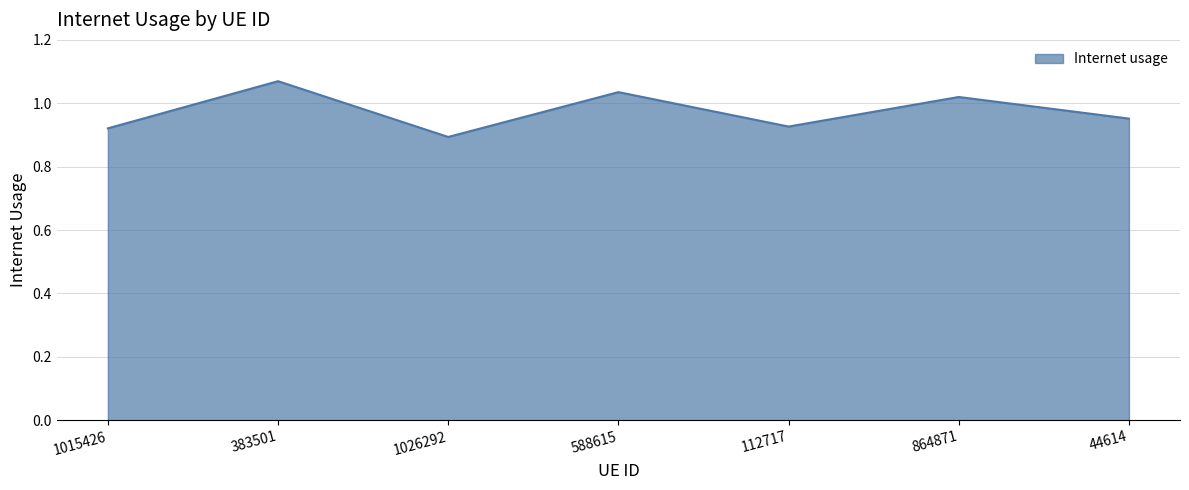

How many series are shown in this chart?

1